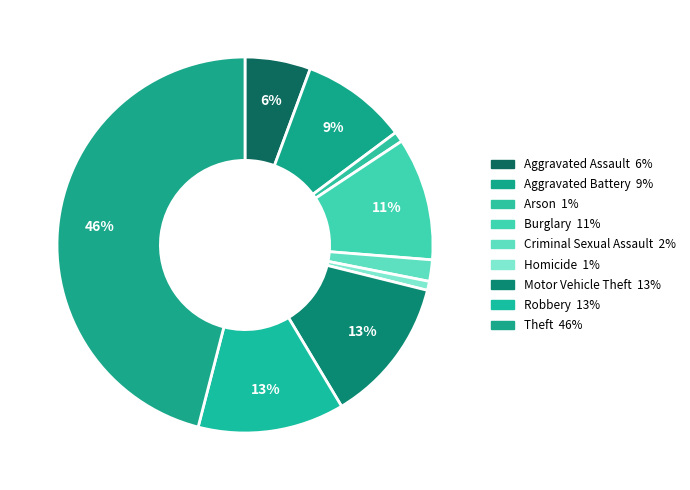

Count the number of slices in the pie.

9